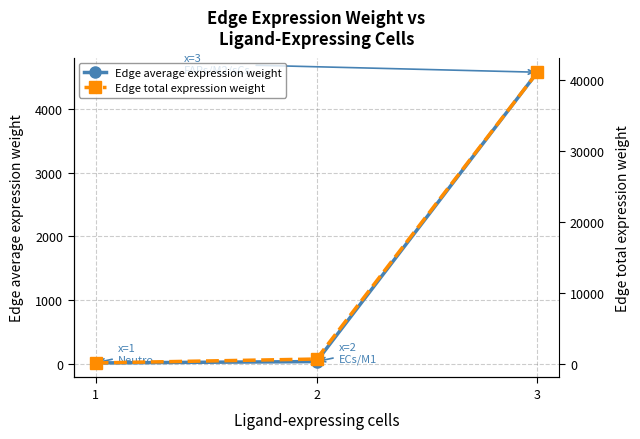

What is the difference between the highest and lowest values at 1?

127.9